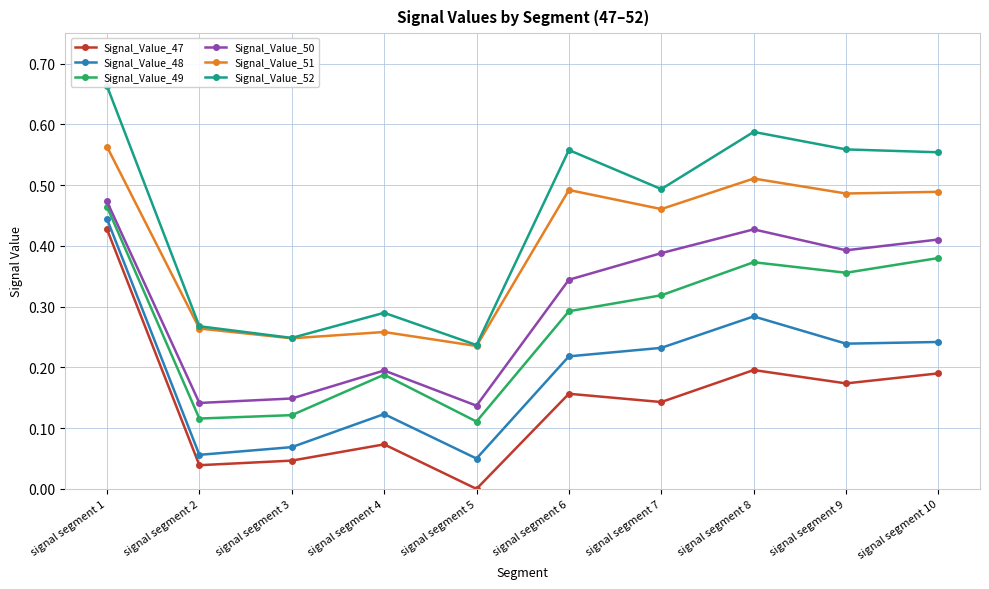

What are all the series names shown in the legend?

Signal_Value_47, Signal_Value_48, Signal_Value_49, Signal_Value_50, Signal_Value_51, Signal_Value_52